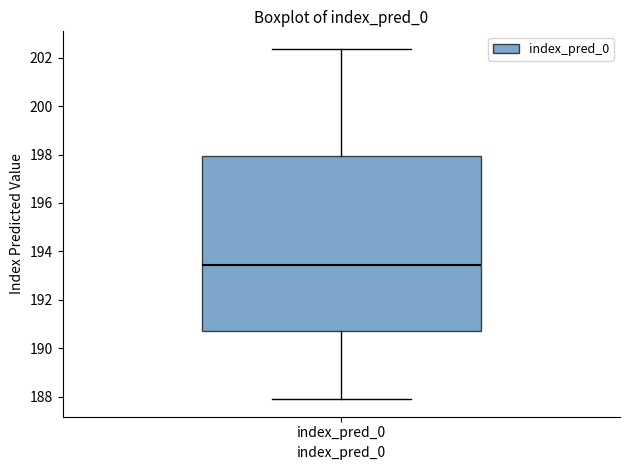

Read this box plot against the y-axis: the position of the median line, the range covered by the box, and the ends of both whiskers. The values are not printed on the chart, so give them approximately, as read against the axis.

median 193.4, box 190.6 to 198.0, whiskers 187.8 to 202.4